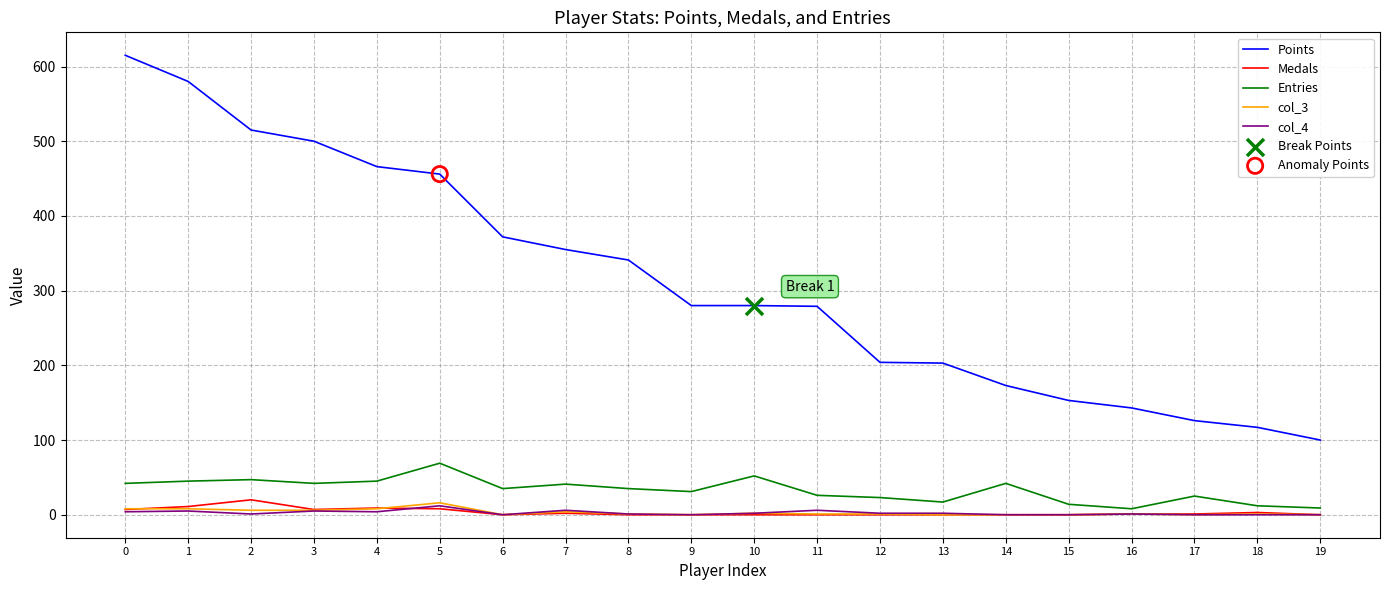

At how many categories does at least one series exceed 71?

20